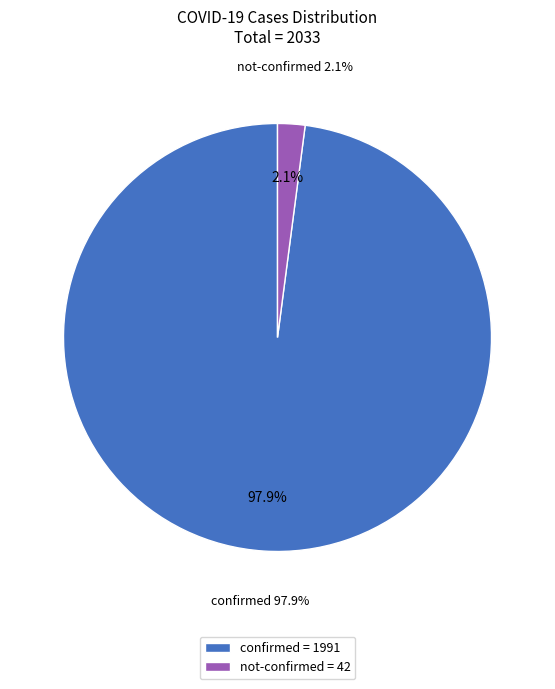

Is there a majority slice in this chart?

No